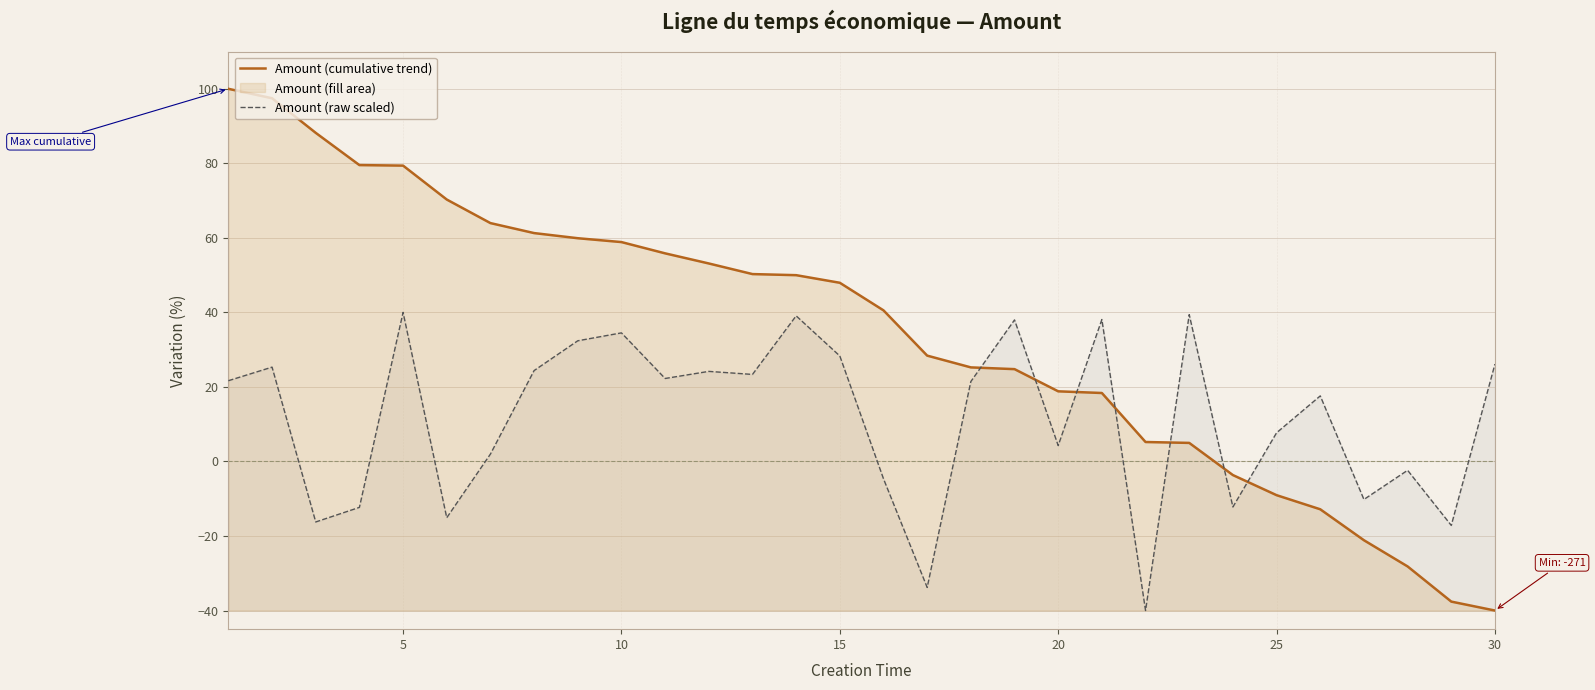

True or false: Amount (cumulative trend) has more than 0 interior local peaks.

False